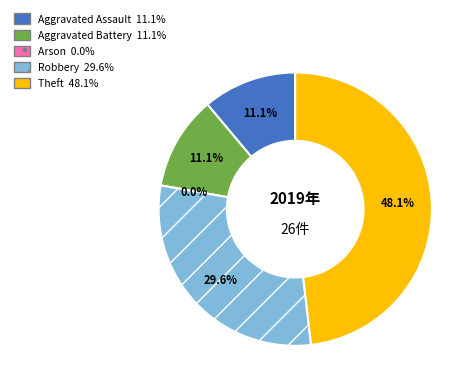

To the nearest percent, what is the combined percentage of Aggravated Battery and Theft?

59%